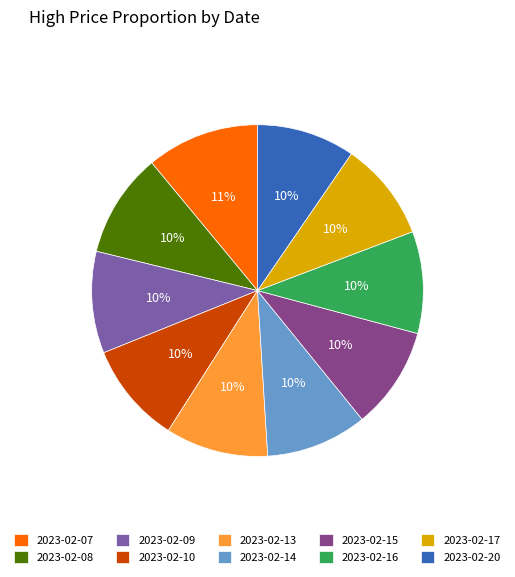

What is the largest slice in the pie chart?

2023-02-07